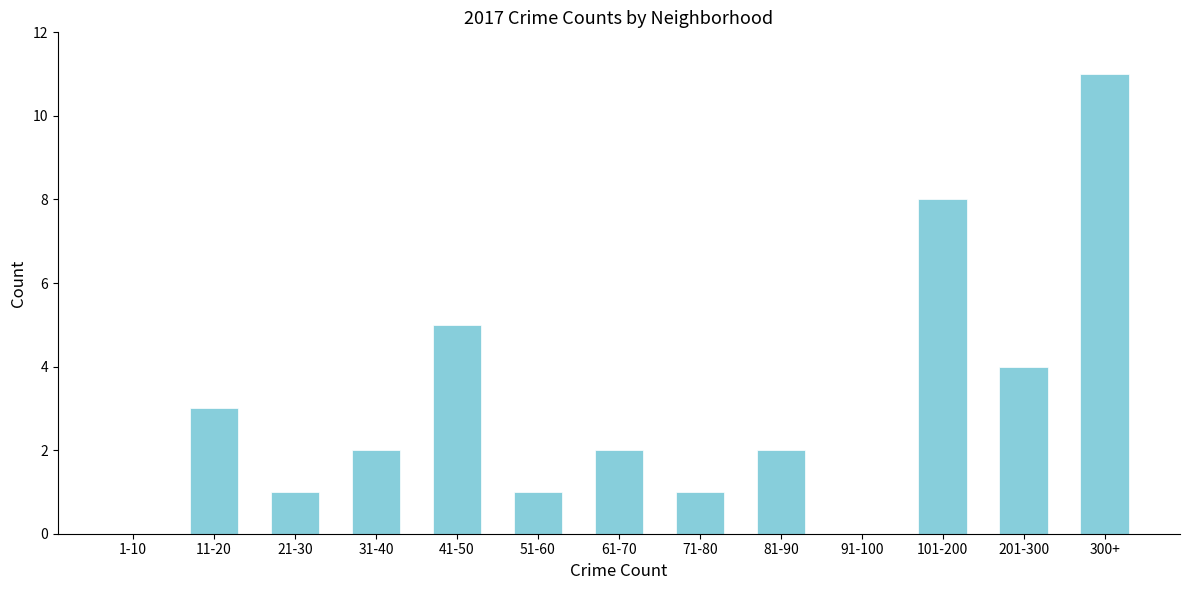

Reading right to left, extract all data points from this chart.

300+=11	201-300=4	101-200=8	91-100=0	81-90=2	71-80=1	61-70=2	51-60=1	41-50=5	31-40=2	21-30=1	11-20=3	1-10=0